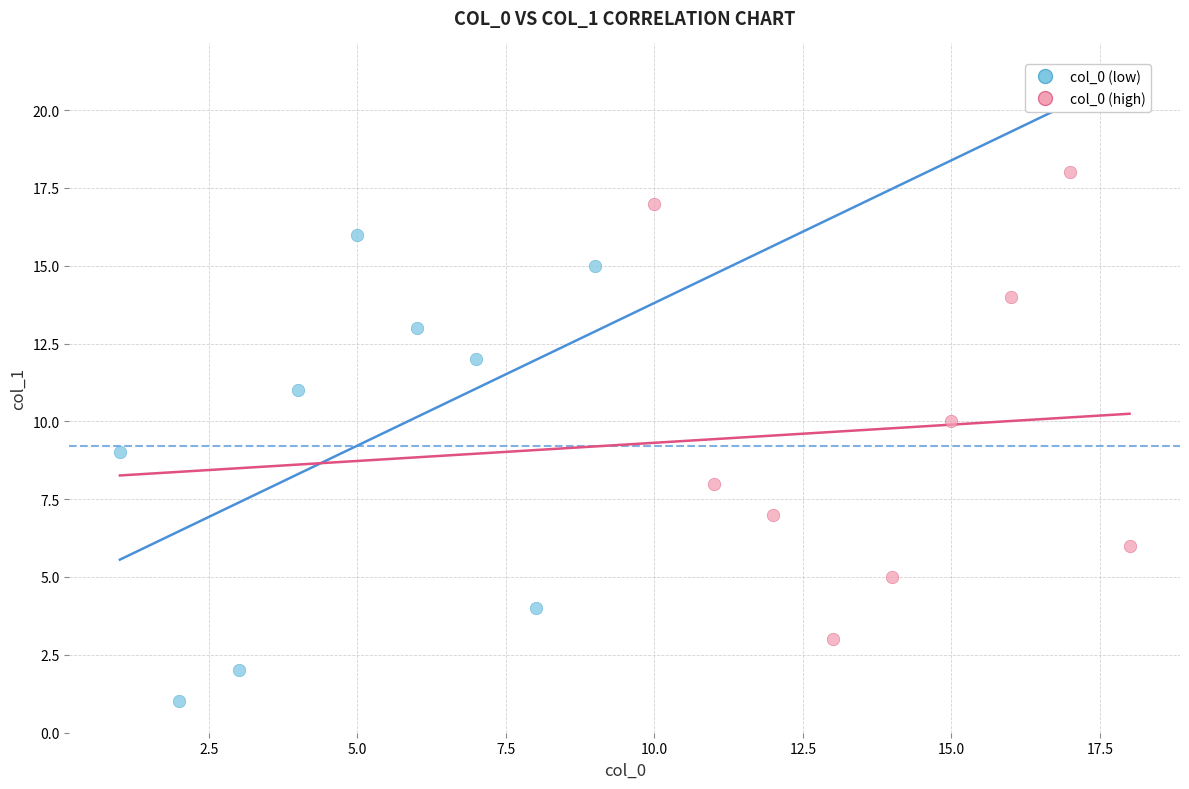

Which series contains the lowest Y value?

col_0 (low)